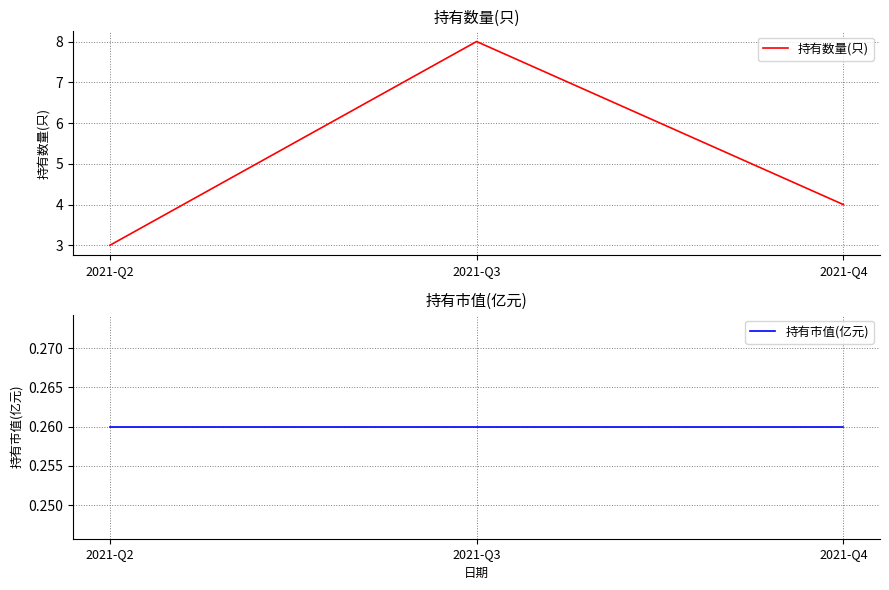

List the labels in order of 持有数量(只) value, largest first.

2021-Q3, 2021-Q4, 2021-Q2